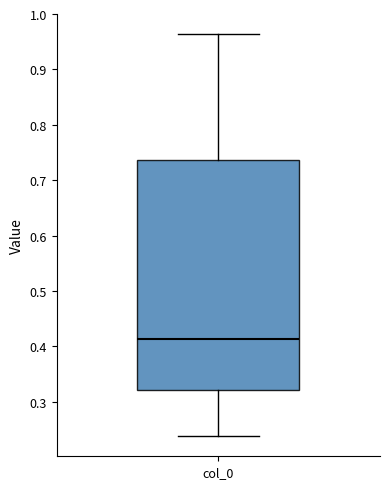

Read this box plot against the y-axis: the position of the median line, the range covered by the box, and the ends of both whiskers. The values are not printed on the chart, so give them approximately, as read against the axis.

median 0.41, box 0.32 to 0.74, whiskers 0.24 to 0.96